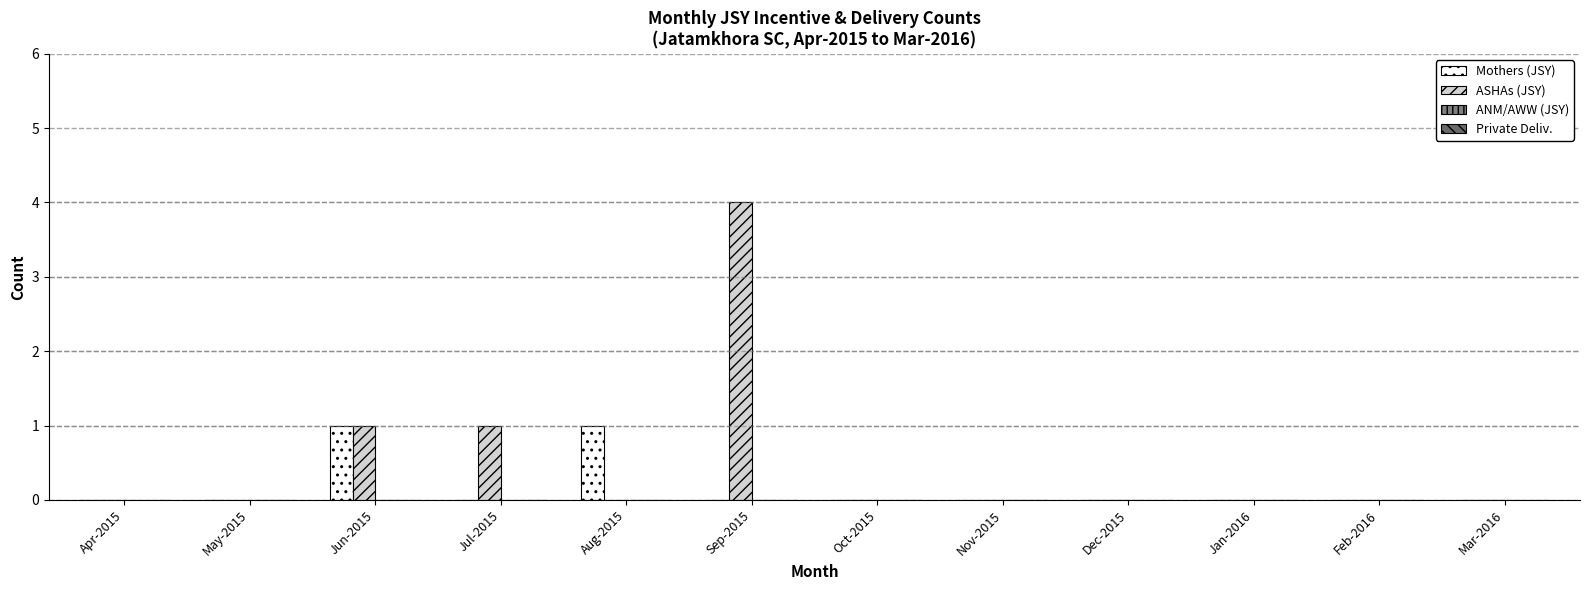

Which series has the largest total across all categories?

ASHAs (JSY)